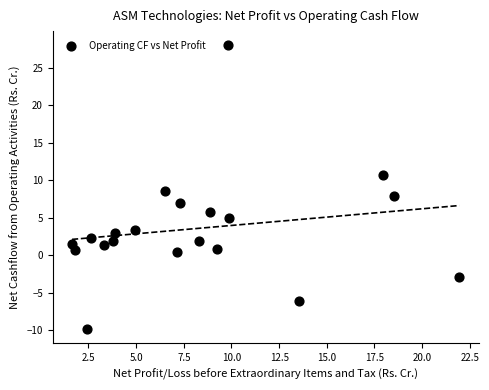

What Y value in the scatter plot is closest to 9?

8.5